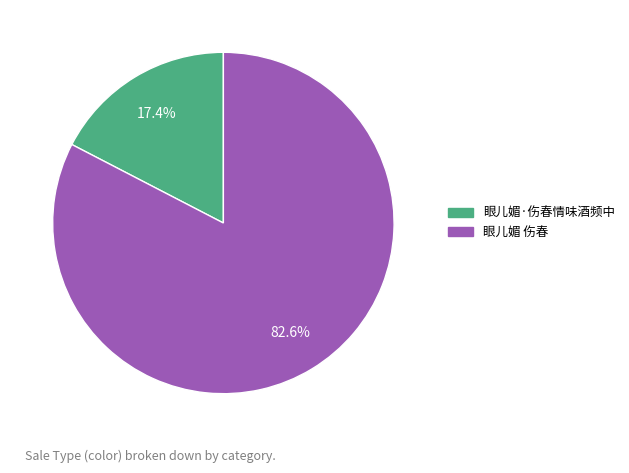

Count the number of slices in the pie.

2